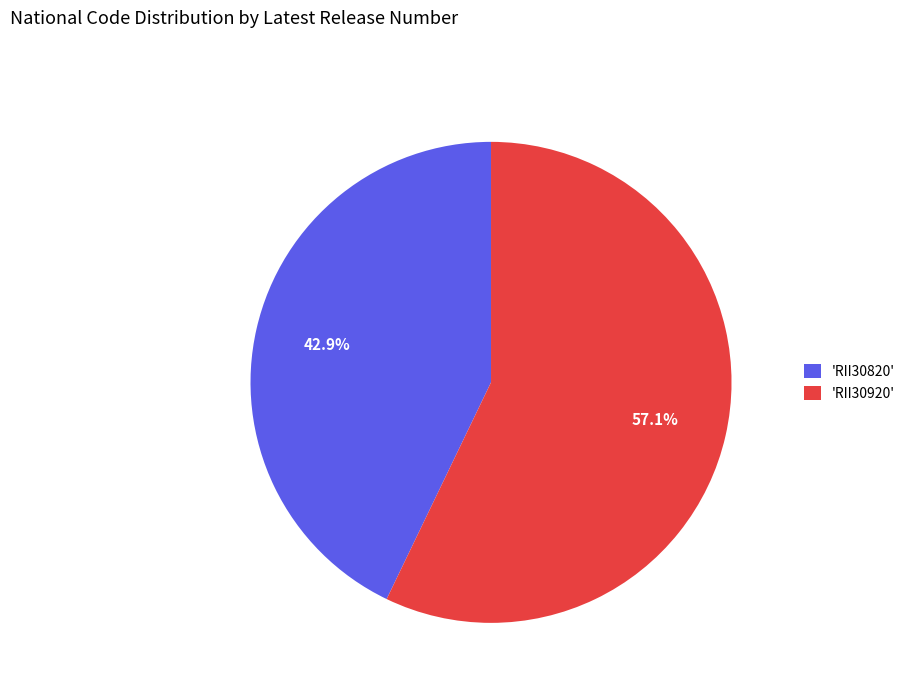

Is the sum of 'RII30920' and 'RII30820' greater than half?

Yes